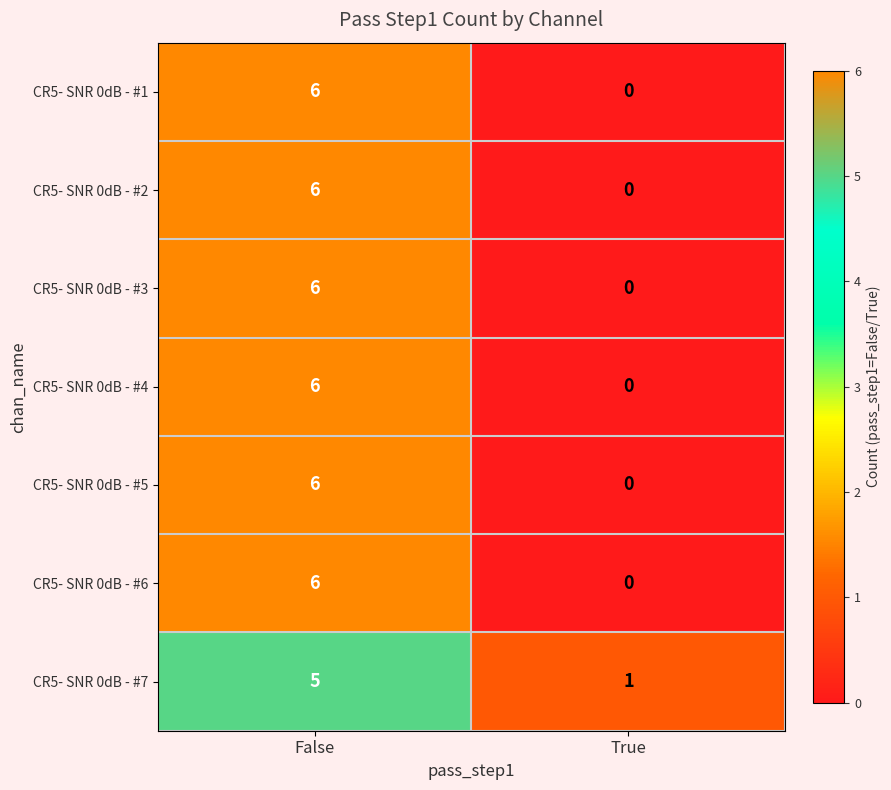

Which category has the highest value across all series?

False